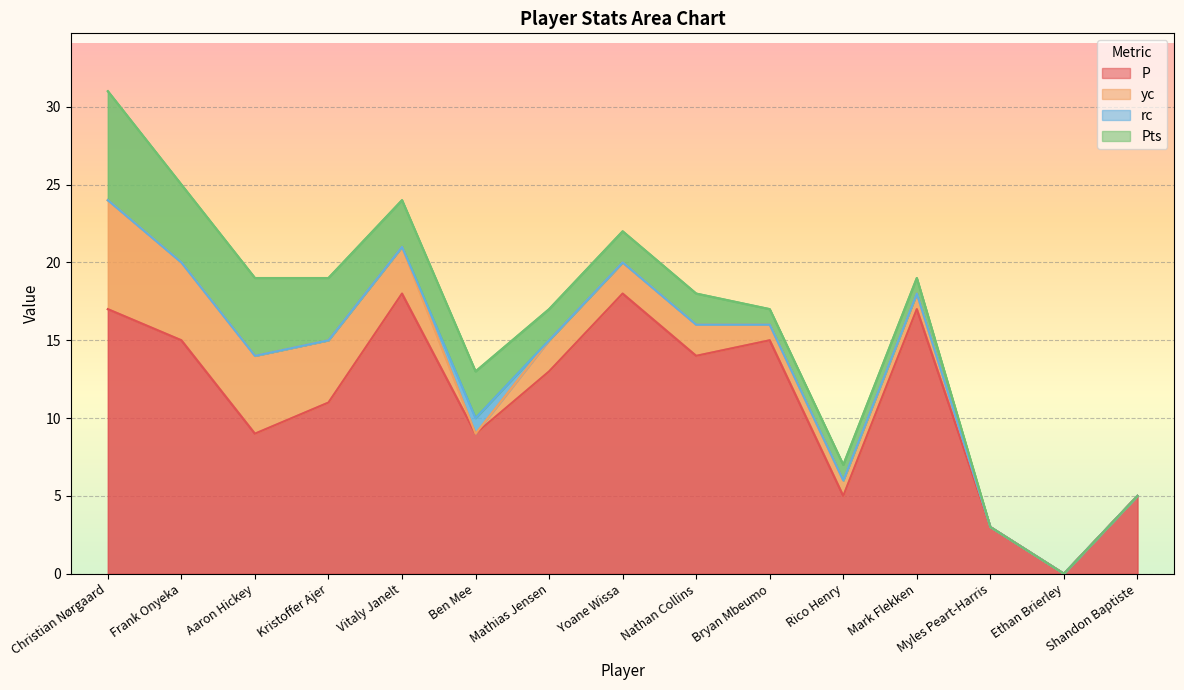

At which label is rc closest to 0?

Christian Nørgaard